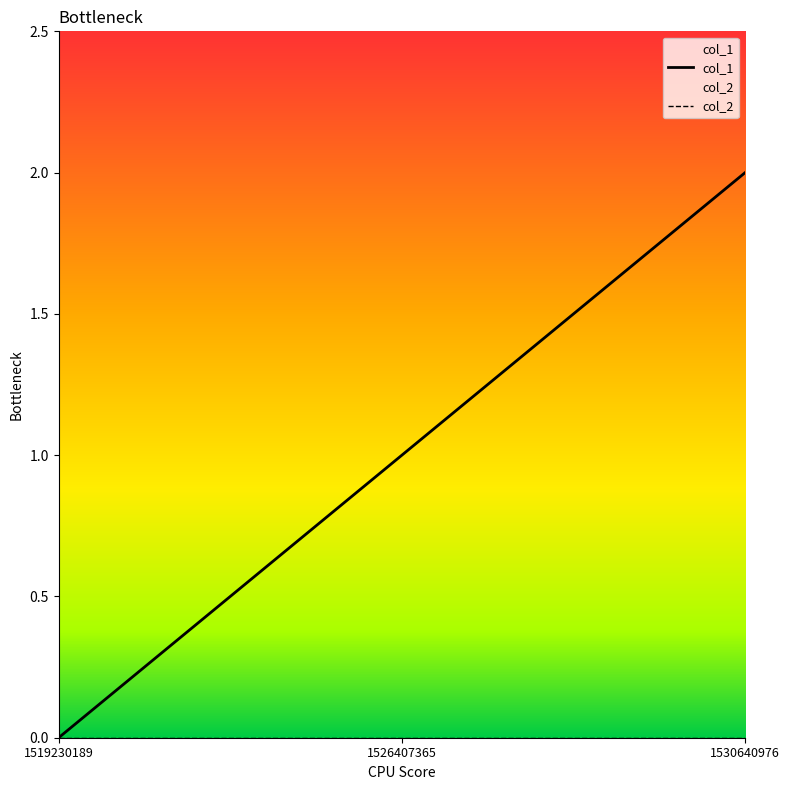

How many data points are less than 1?

1